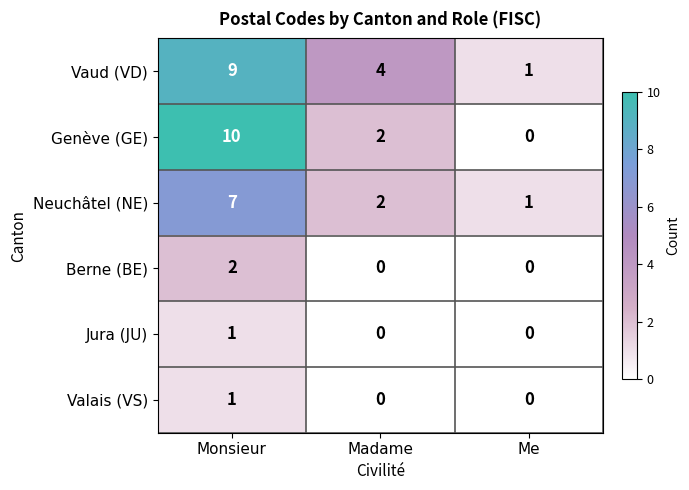

Which series has the widest spread of values?

Genève (GE)